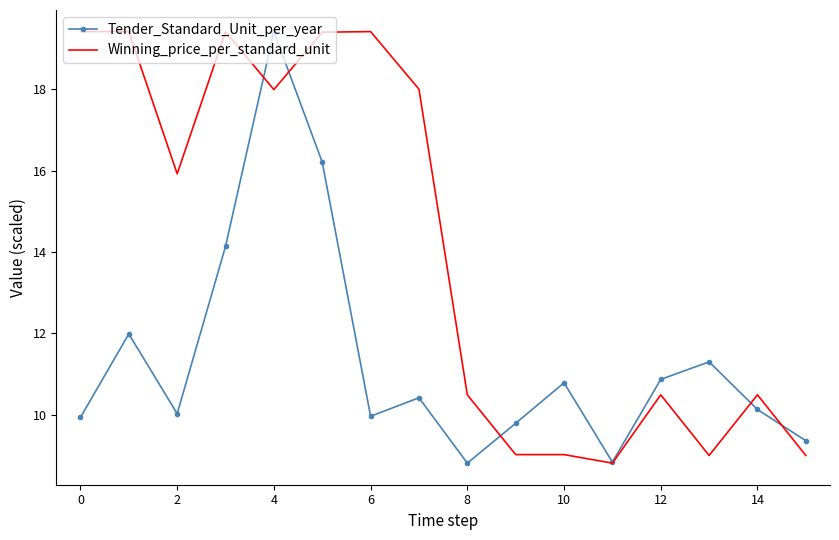

Which series has the largest total across all categories?

Winning_price_per_standard_unit